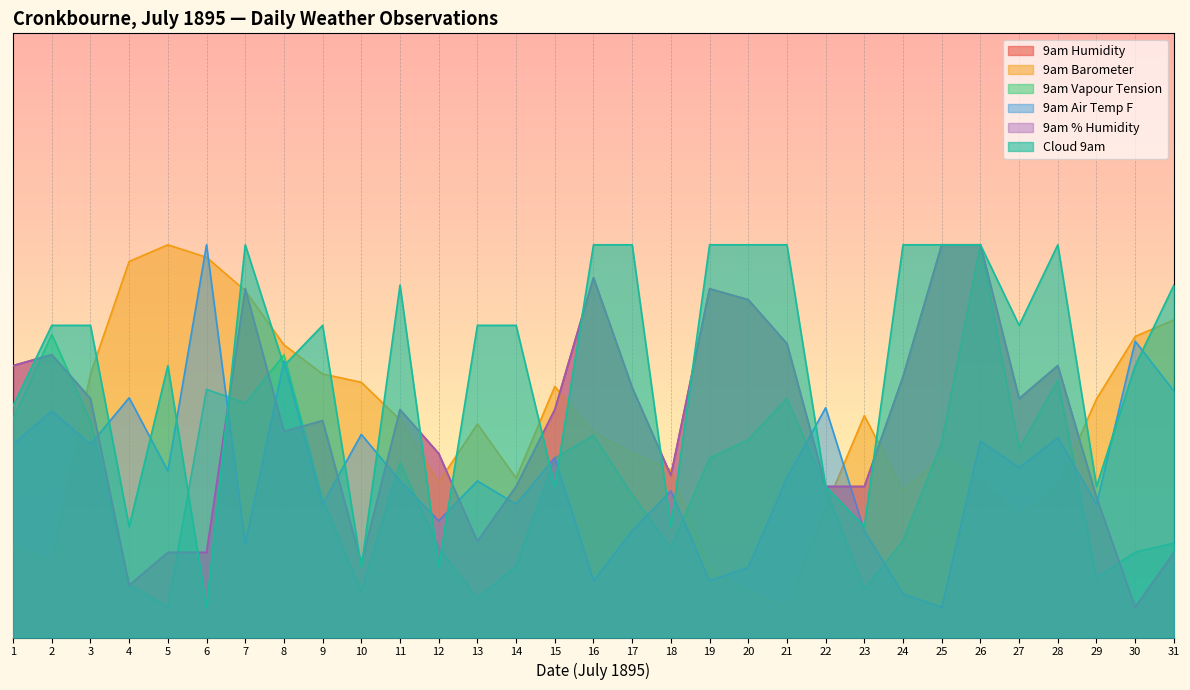

Is the value of 9am Barometer at 26 greater than the value of 9am Air Temp F at 10?

No